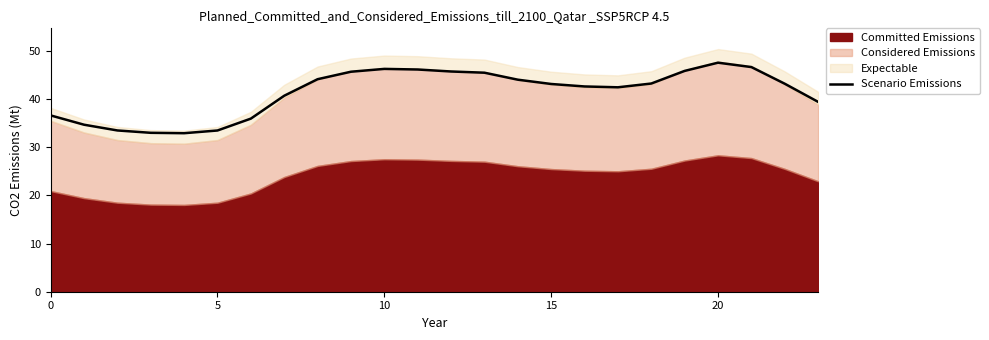

The Scenario Emissions series shows 16.0 at 10. True or false?

False